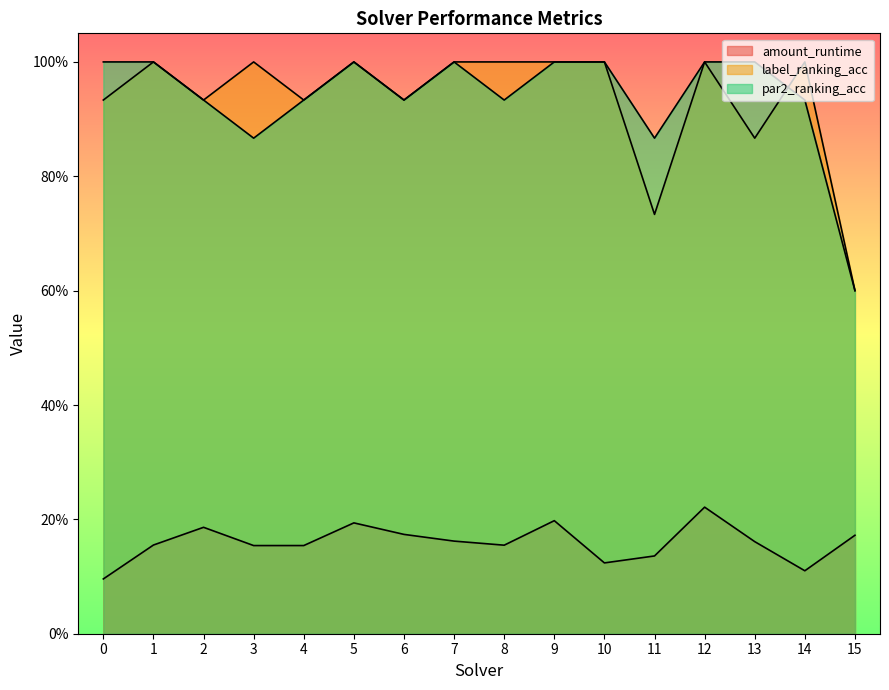

How many interior local valleys does the par2_ranking_acc series have?

4